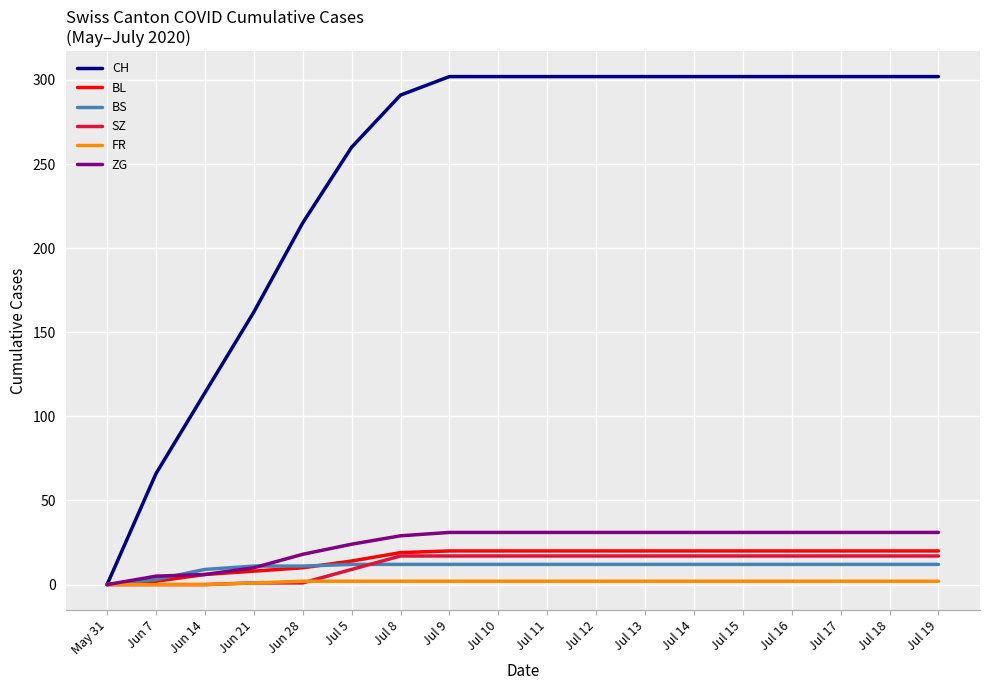

What is the maximum value for SZ?

17